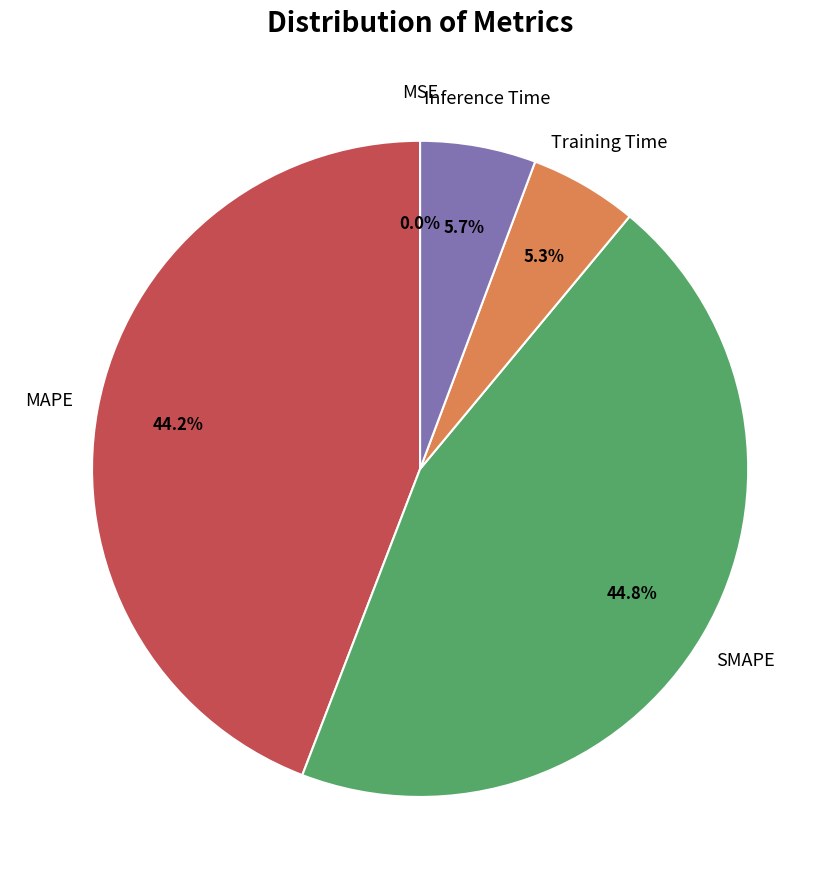

Is there a majority slice in this chart?

No